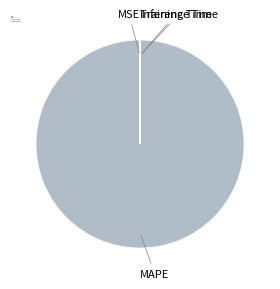

Which category has the biggest portion of the pie?

MAPE